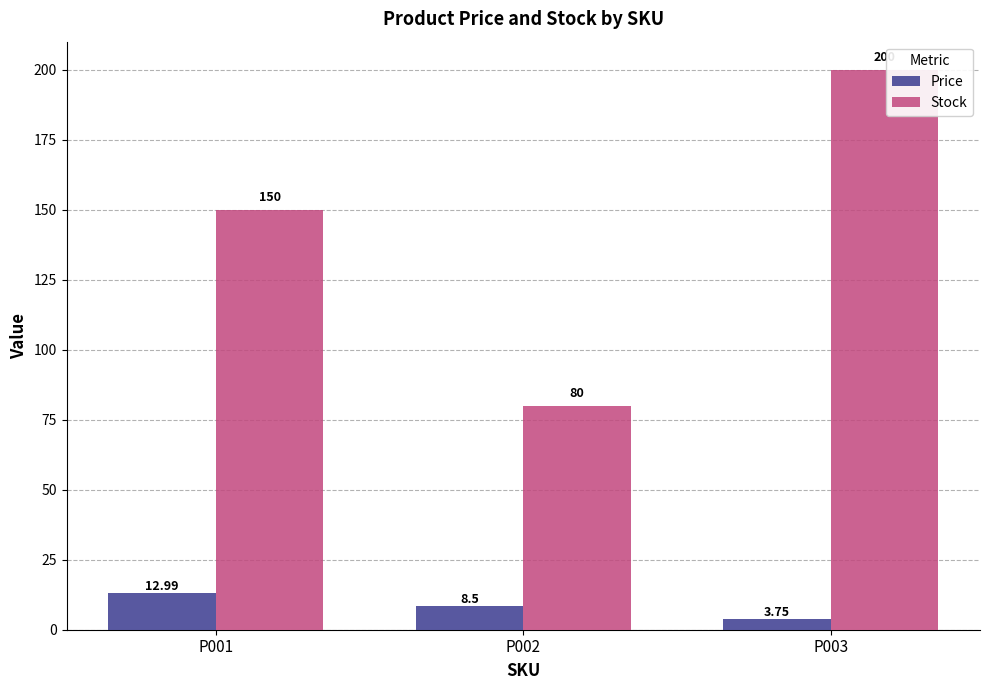

Which label corresponds to the largest value in the chart?

P003